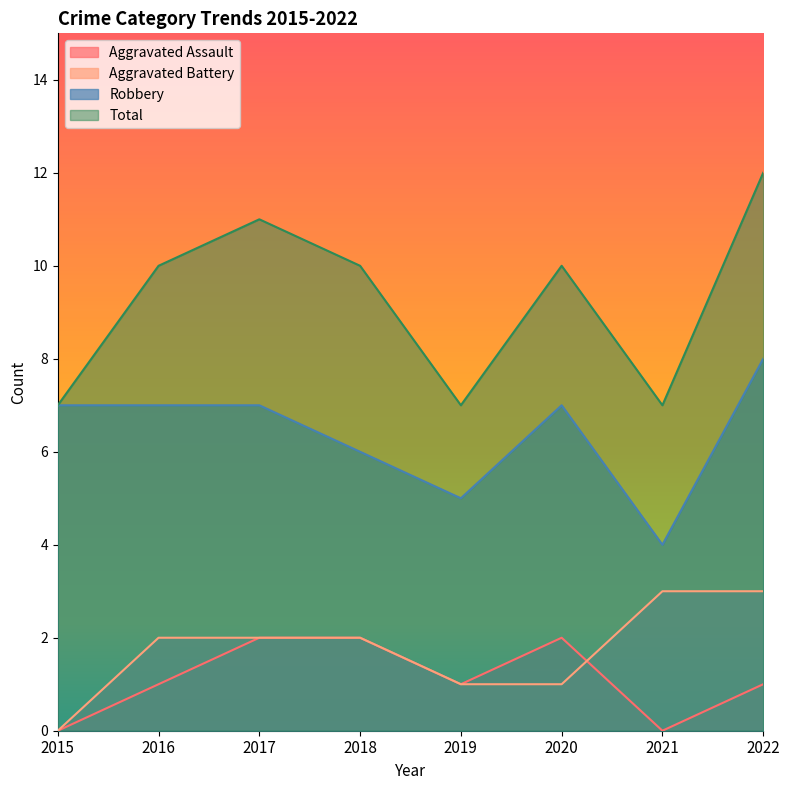

Reading left to right, list all the values displayed in this chart.

Aggravated Assault: 0	1	2	2	1	2	0	1
Aggravated Battery: 0	2	2	2	1	1	3	3
Robbery: 7	7	7	6	5	7	4	8
Total: 7	10	11	10	7	10	7	12